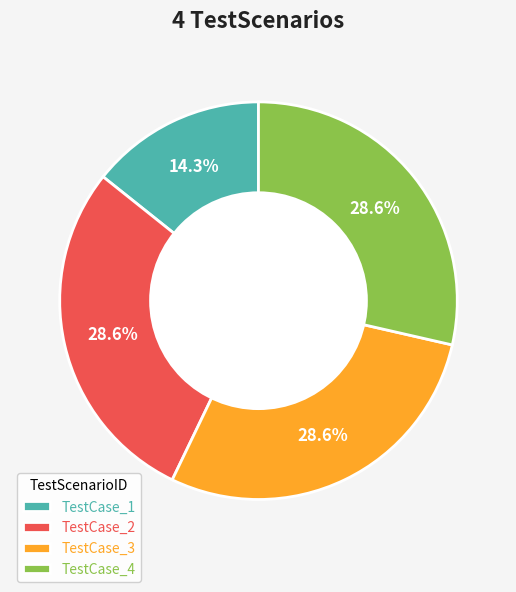

Does TestCase_2 account for over 50% of the chart?

No